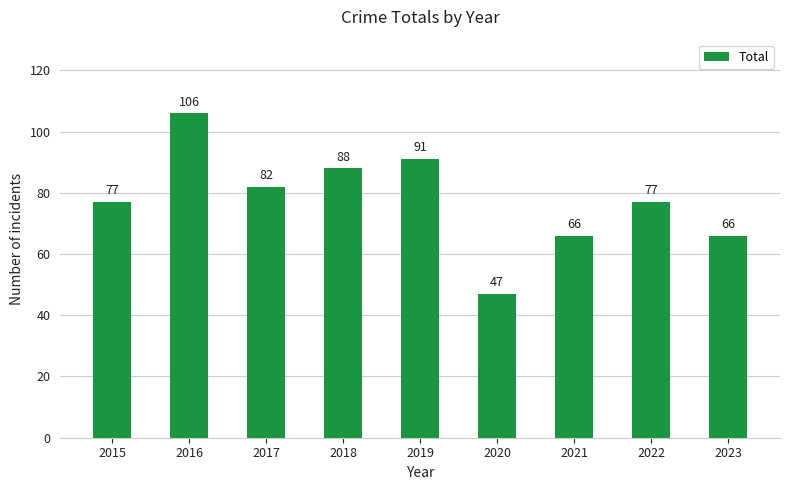

What is the approximate value at 2015, to the nearest 10?

80